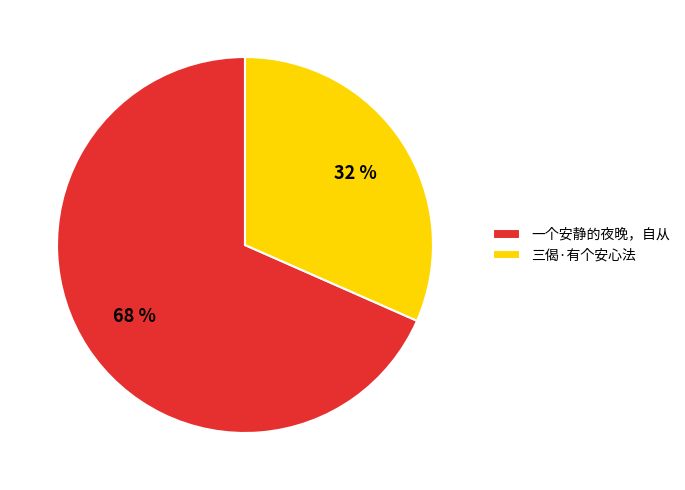

Is the sum of 一个安静的夜晚，自从 and 三偈·有个安心法 greater than half?

Yes